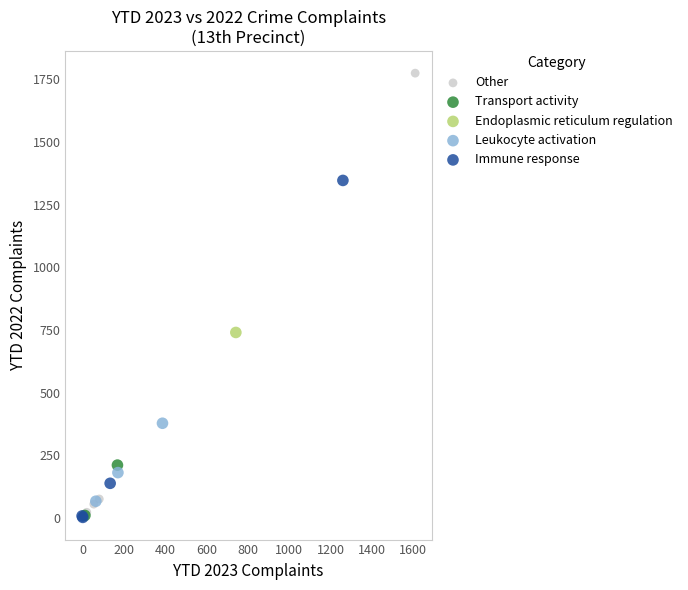

What are all the series names shown in the legend?

Other, Transport activity, Endoplasmic reticulum regulation, Leukocyte activation, Immune response